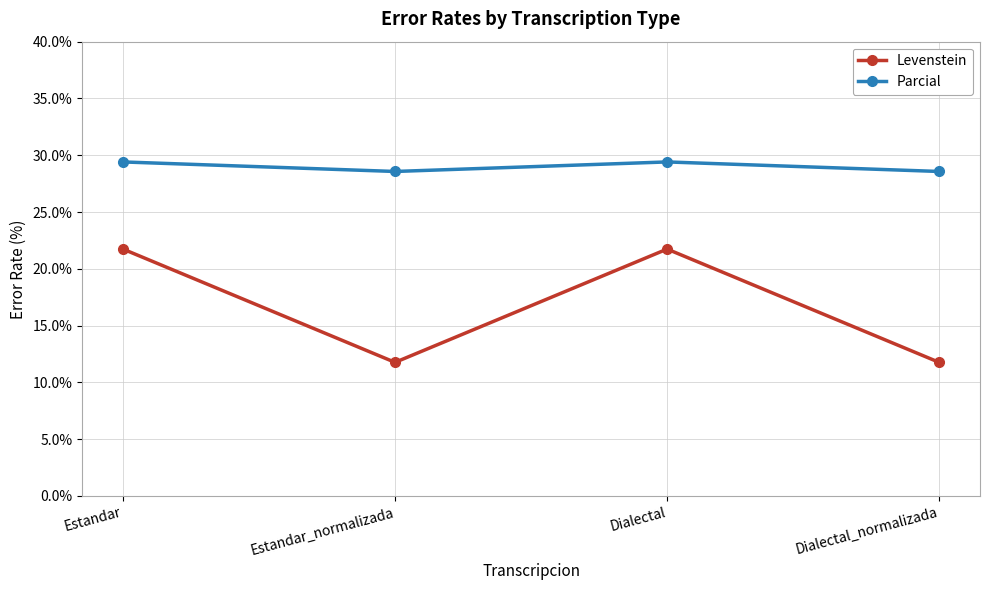

What is the label of the 3rd point from the right?

Estandar_normalizada